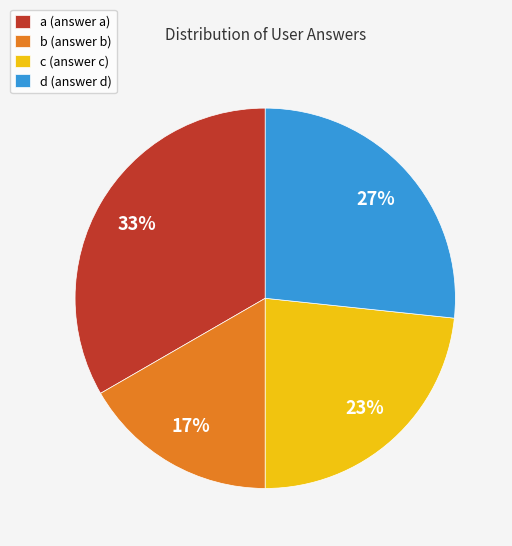

Does c represent more than half of the total?

No